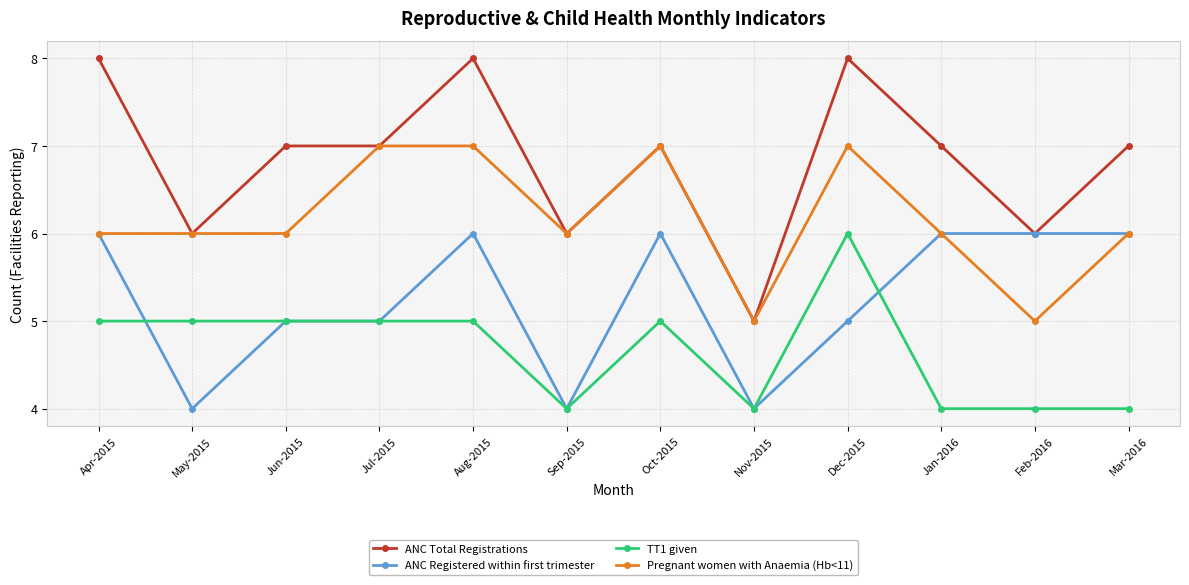

Which series has the largest total across all categories?

ANC Total Registrations